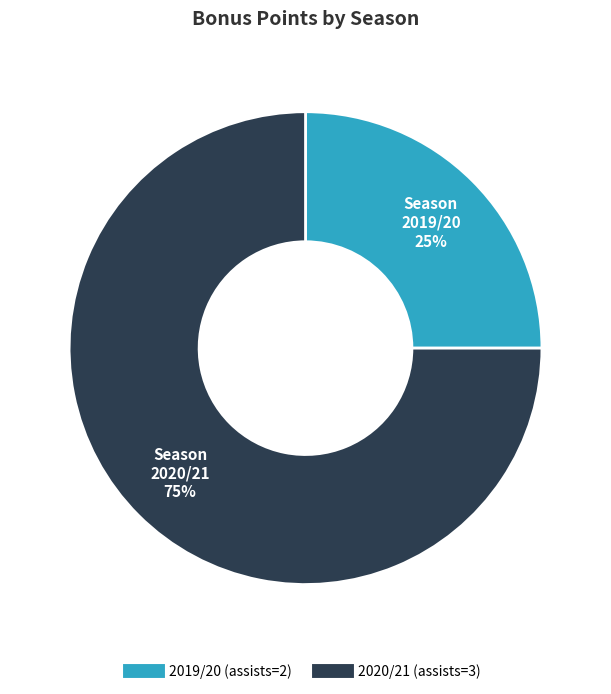

Is it true that 2020/21 (assists=3) is 75% of the pie?

True